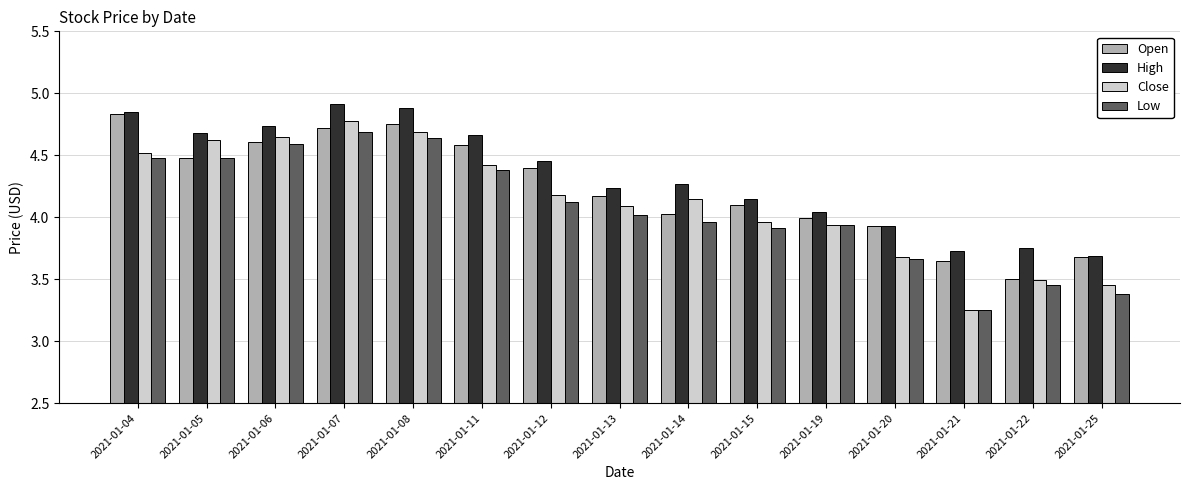

List the series in order of their overall mean, lowest first.

Low, Close, Open, High